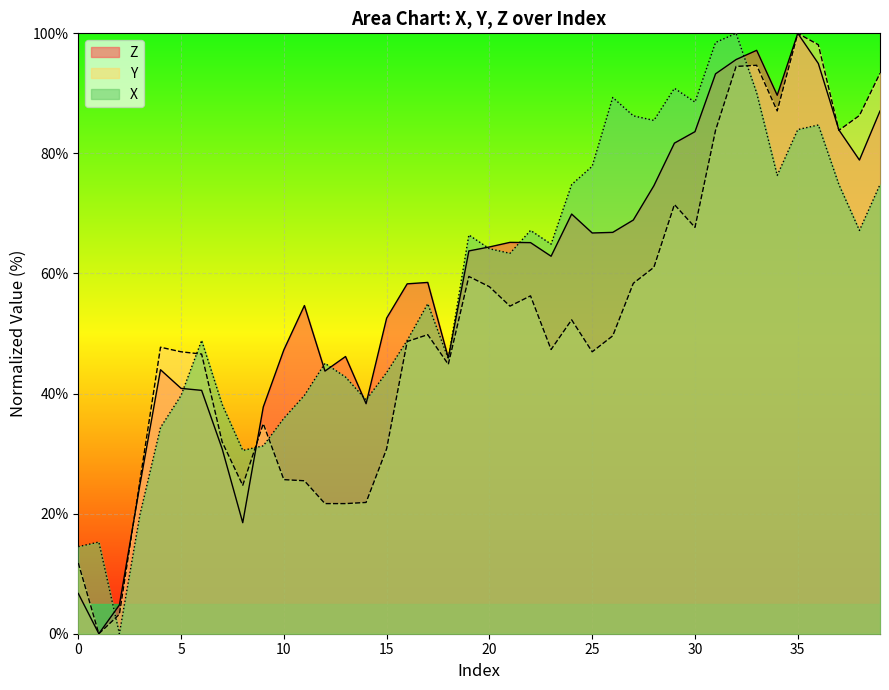

Between which two adjacent categories do Y and Z first intersect?

2 and 3